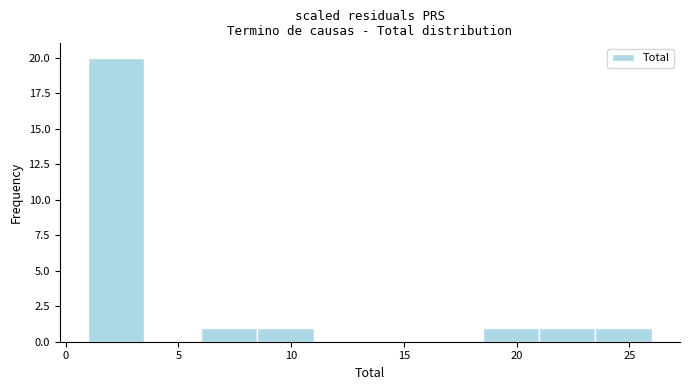

Over which range of the x-axis is the bar tallest?

1.0 to 3.5